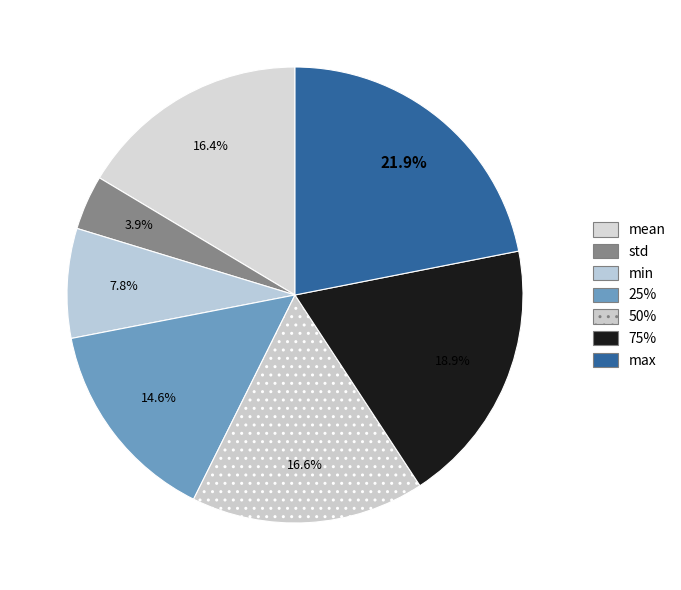

To the nearest percent, what percentage of the pie is 75%?

19%